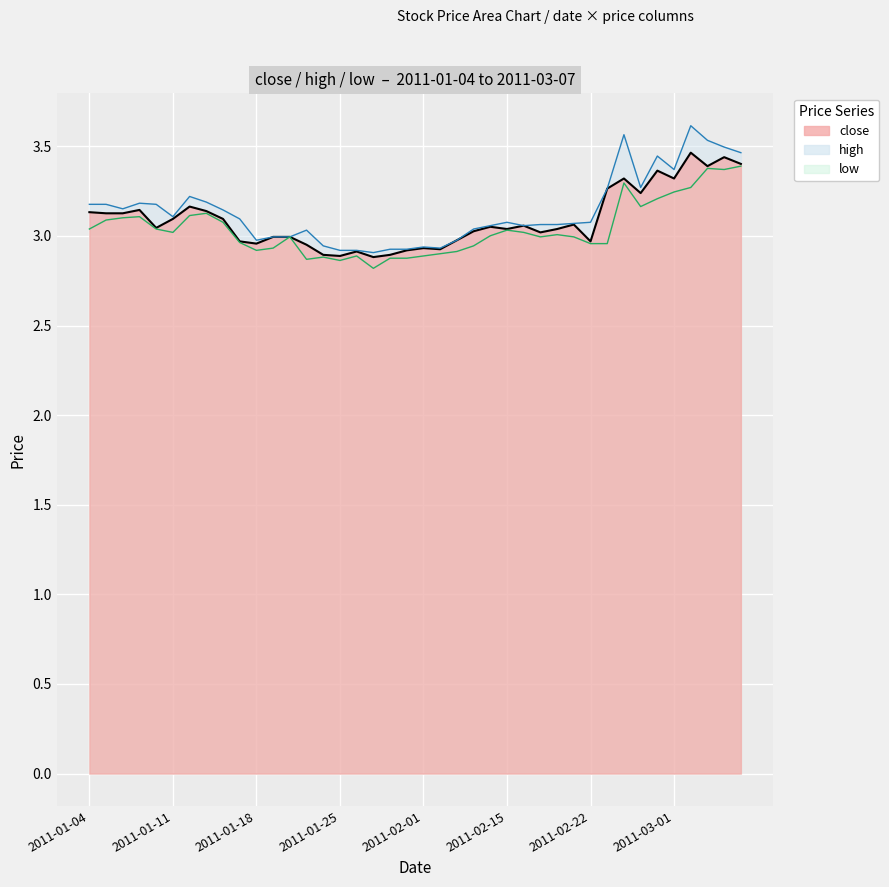

Rank the categories by value from lowest to highest.

2011-01-27, 2011-01-25, 2011-01-24, 2011-01-28, 2011-01-26, 2011-01-31, 2011-02-09, 2011-02-01, 2011-01-21, 2011-01-18, 2011-01-17, 2011-02-22, 2011-02-10, 2011-01-19, 2011-01-20, 2011-02-17, 2011-02-11, 2011-02-15, 2011-02-18, 2011-01-10, 2011-02-14, 2011-02-16, 2011-02-21, 2011-01-11, 2011-01-14, 2011-01-05, 2011-01-06, 2011-01-04, 2011-01-13, 2011-01-07, 2011-01-12, 2011-02-25, 2011-02-23, 2011-02-24, 2011-03-01, 2011-02-28, 2011-03-03, 2011-03-07, 2011-03-04, 2011-03-02